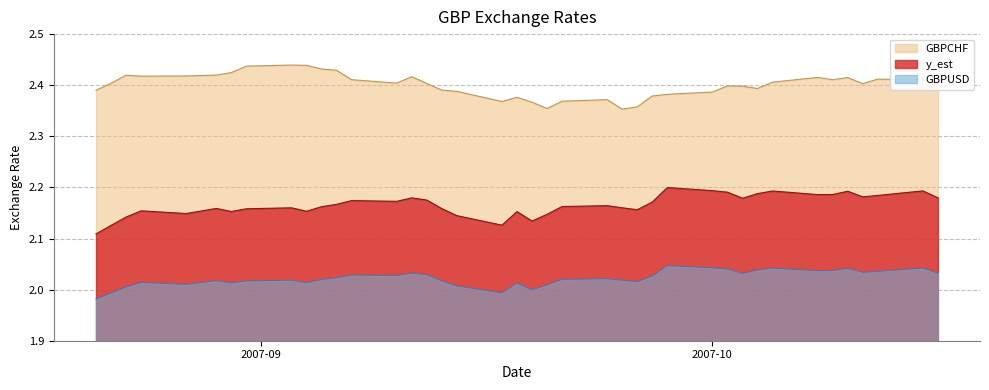

The value of GBPUSD at 2007-09-14 is 1.0. True or false?

False